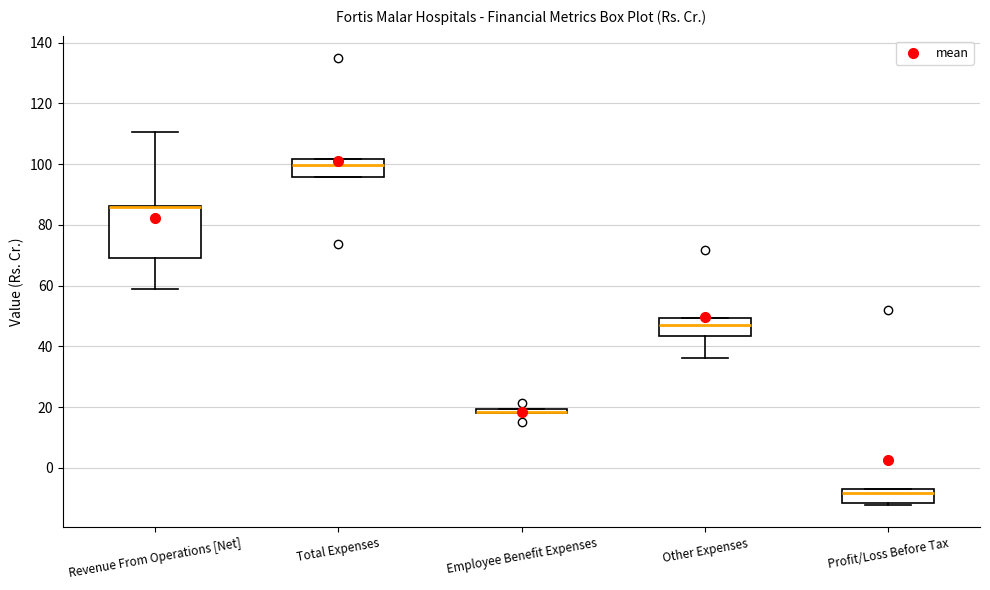

Which box is the tallest, from its lower edge to its upper edge?

Revenue From Operations [Net]